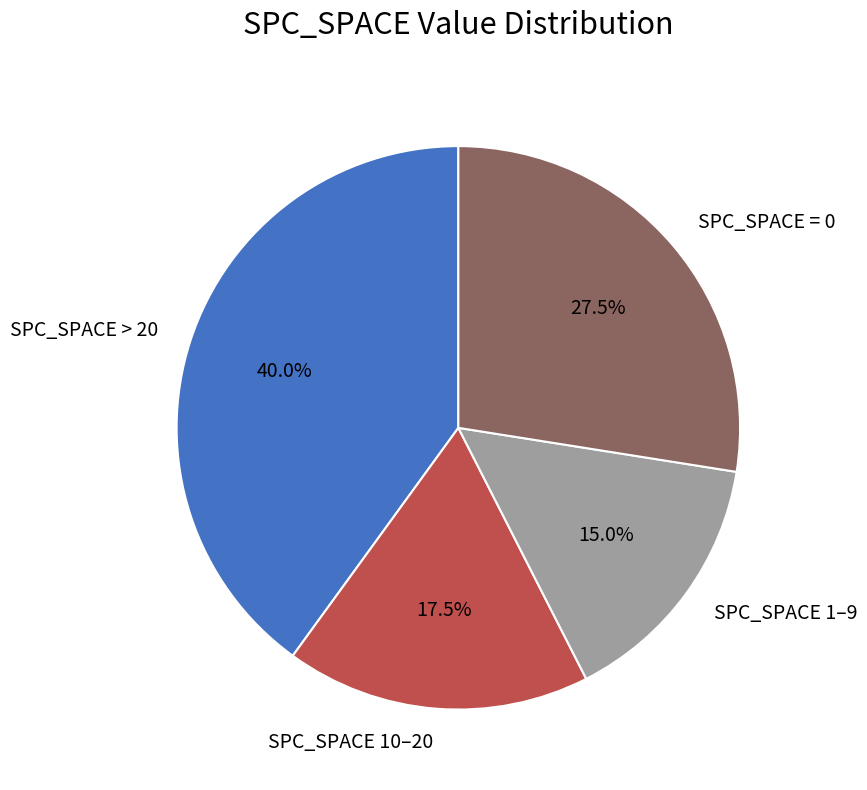

How many slices are in this pie chart?

4